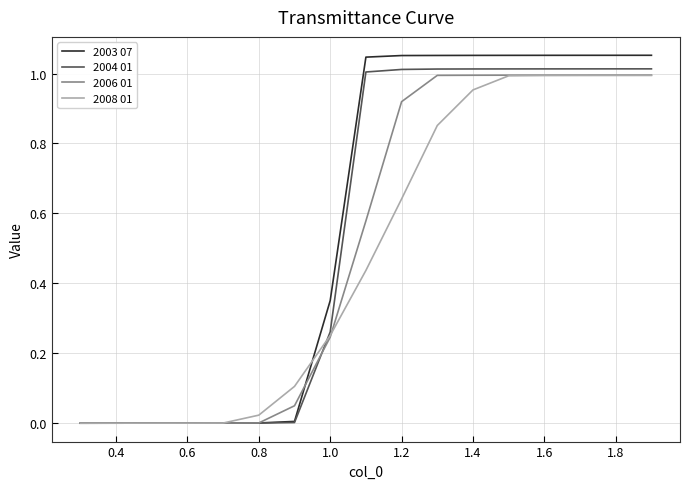

What are all the series names shown in the legend?

2003 07, 2004 01, 2006 01, 2008 01